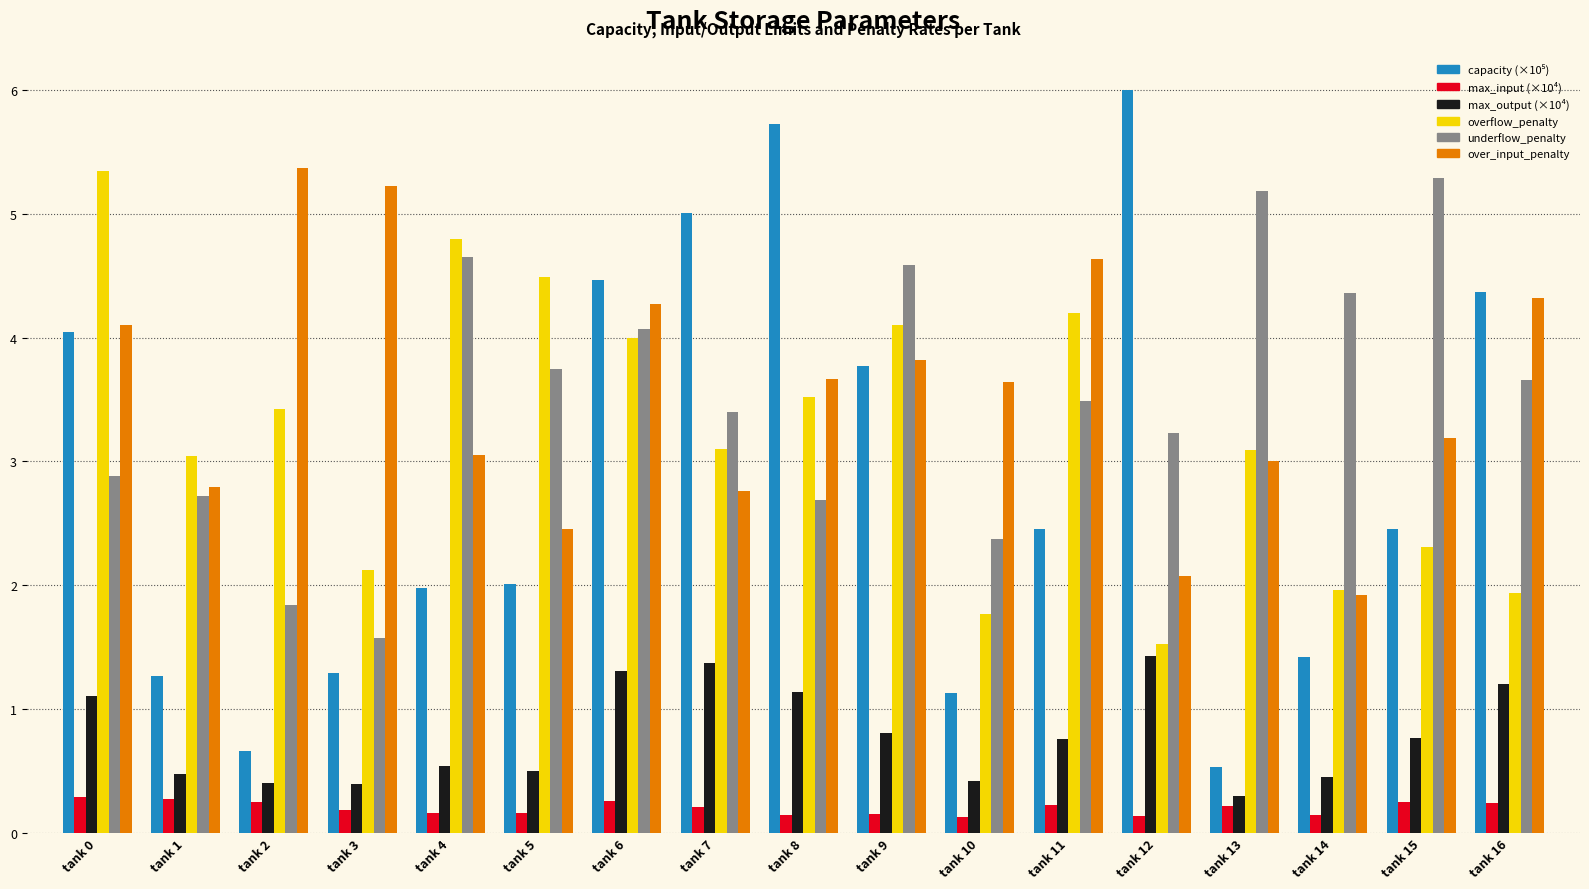

What is the smallest value displayed?

0.1